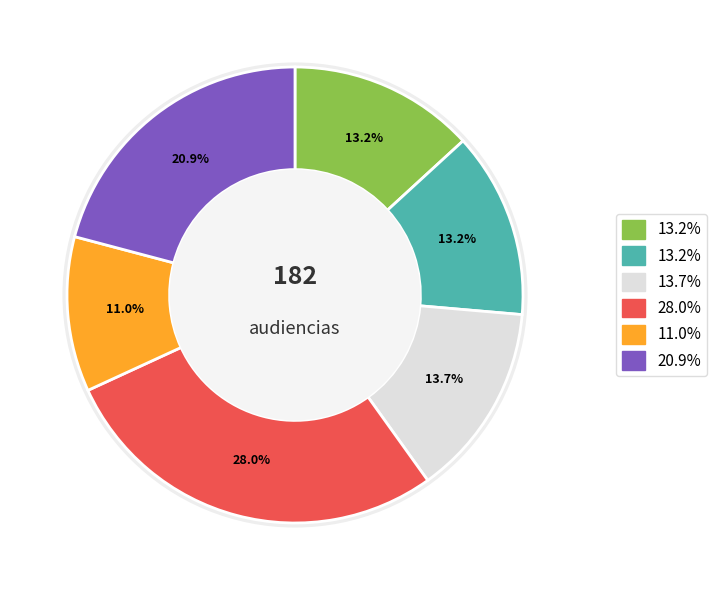

To the nearest percent, what is the combined percentage of Continuación Audiencia De Juicio and Citación A Audiencia Preparatoria?

34%